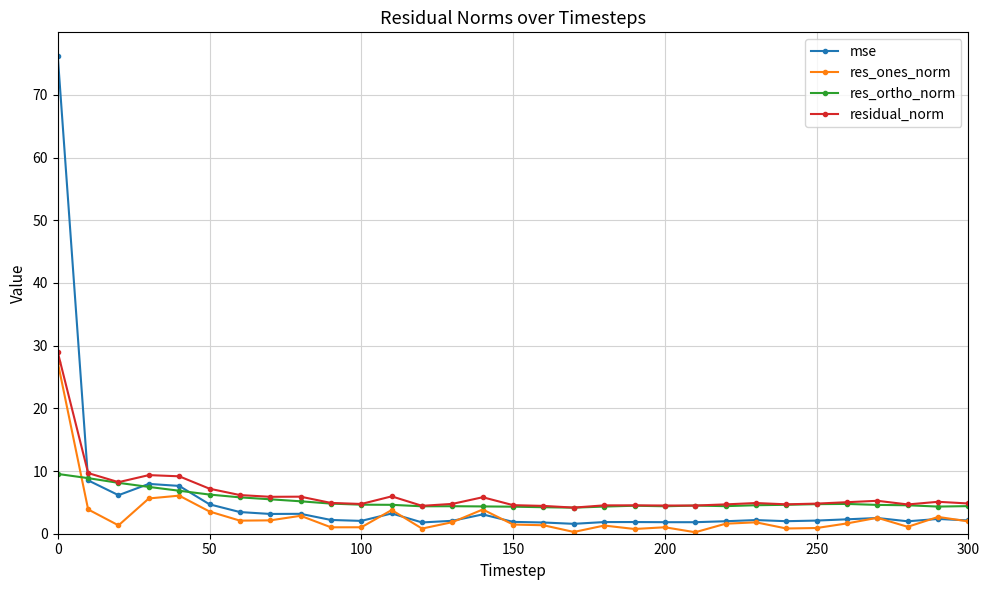

What is the lowest value of the residual_norm series?

4.2